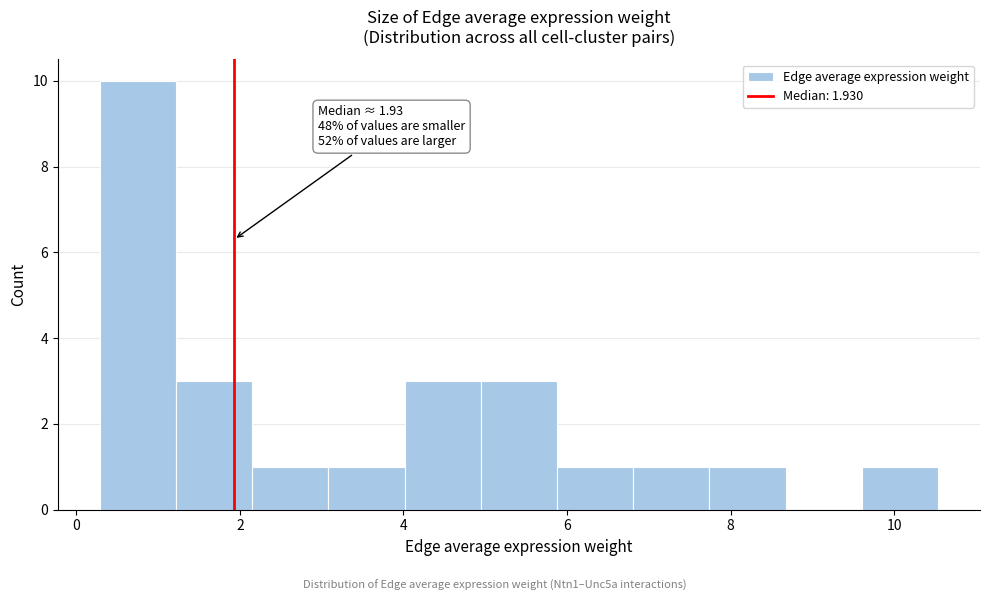

Which range on the x-axis has the tallest bar?

0.2 to 1.2